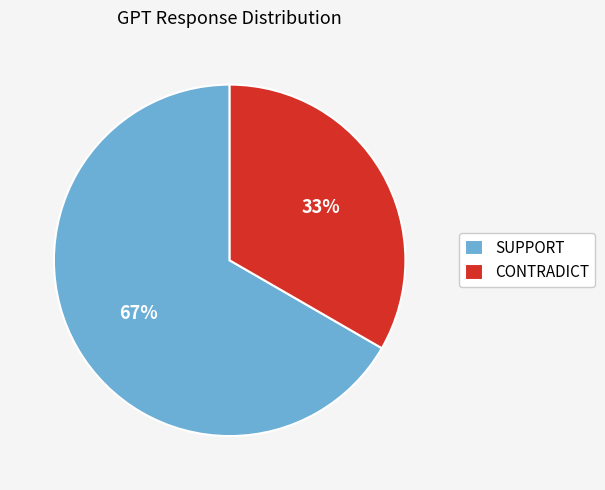

True or false: CONTRADICT accounts for 33% of the total.

True